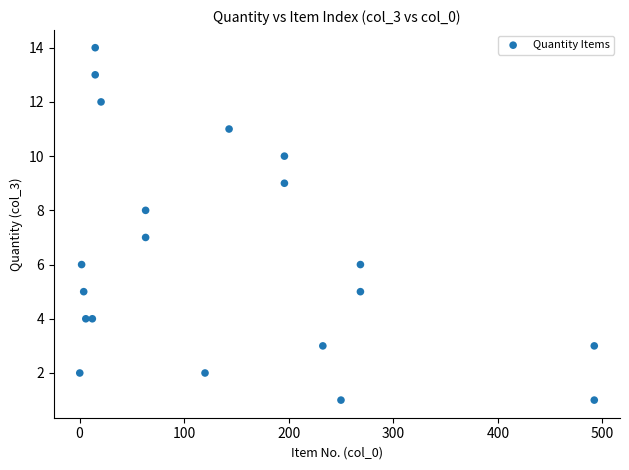

What is the range of Y values (max minus min)?

13